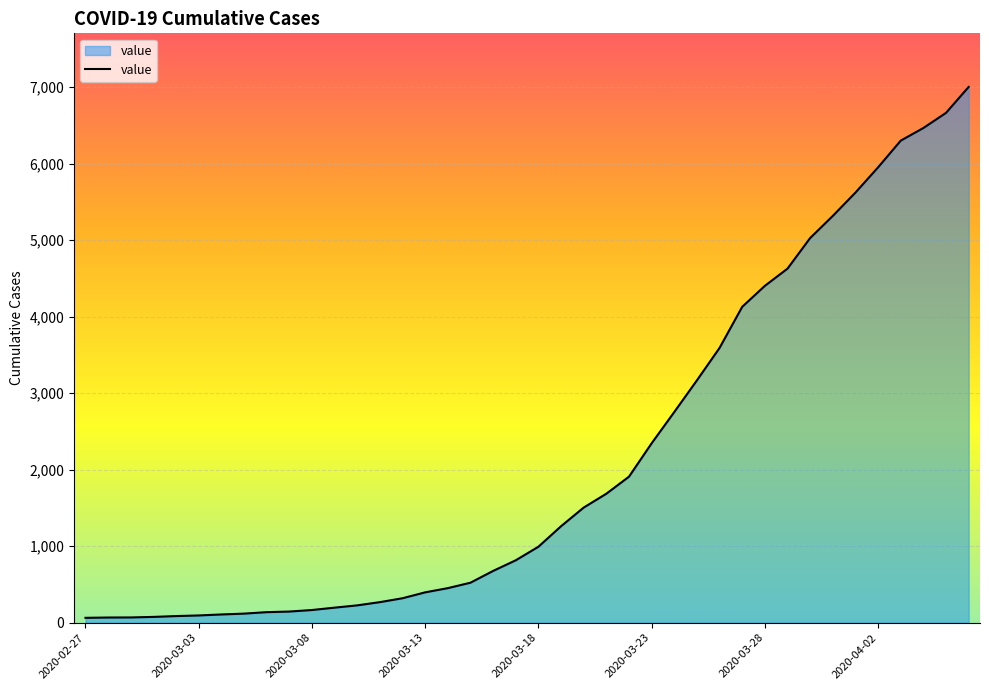

What is the maximum value shown in the chart?

7003